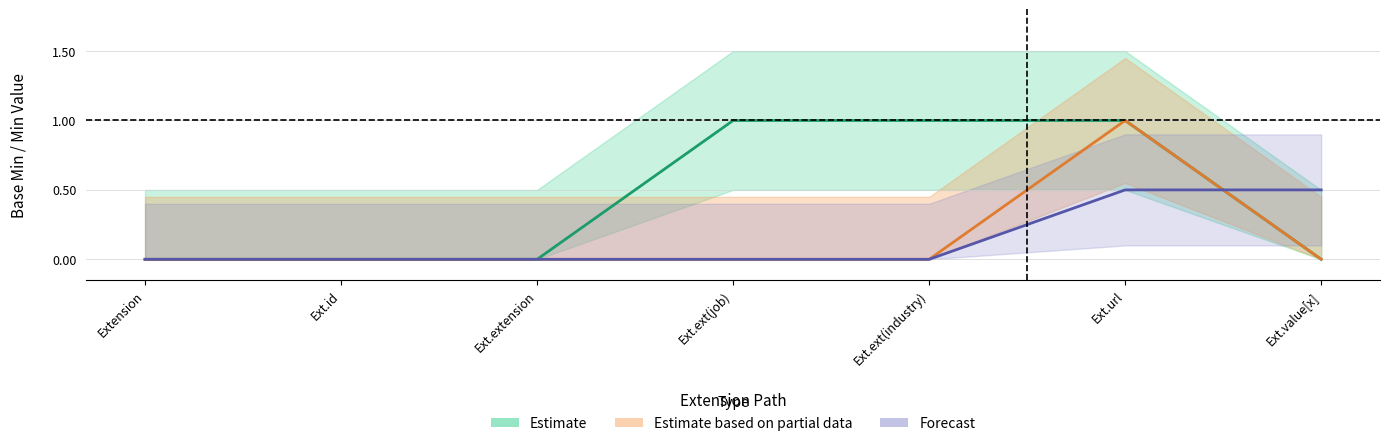

Which category has the highest value in the Forecast series?

Ext.url